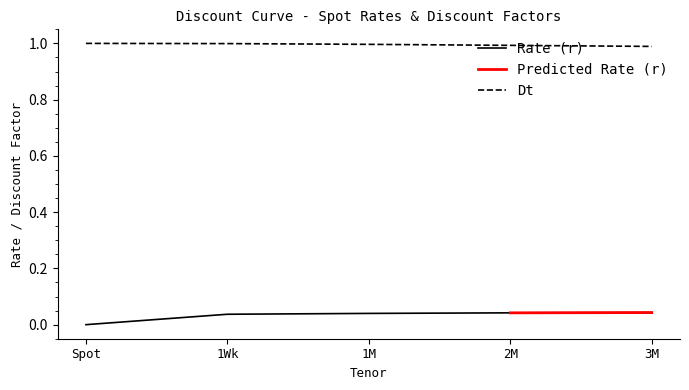

Reading left to right, list all the values displayed in this chart.

Rate (r): Spot=0.0	1Wk=0.0	1M=0.0	2M=0.0	3M=0.0
Dt: Spot=1.0	1Wk=1.0	1M=1.0	2M=1.0	3M=1.0